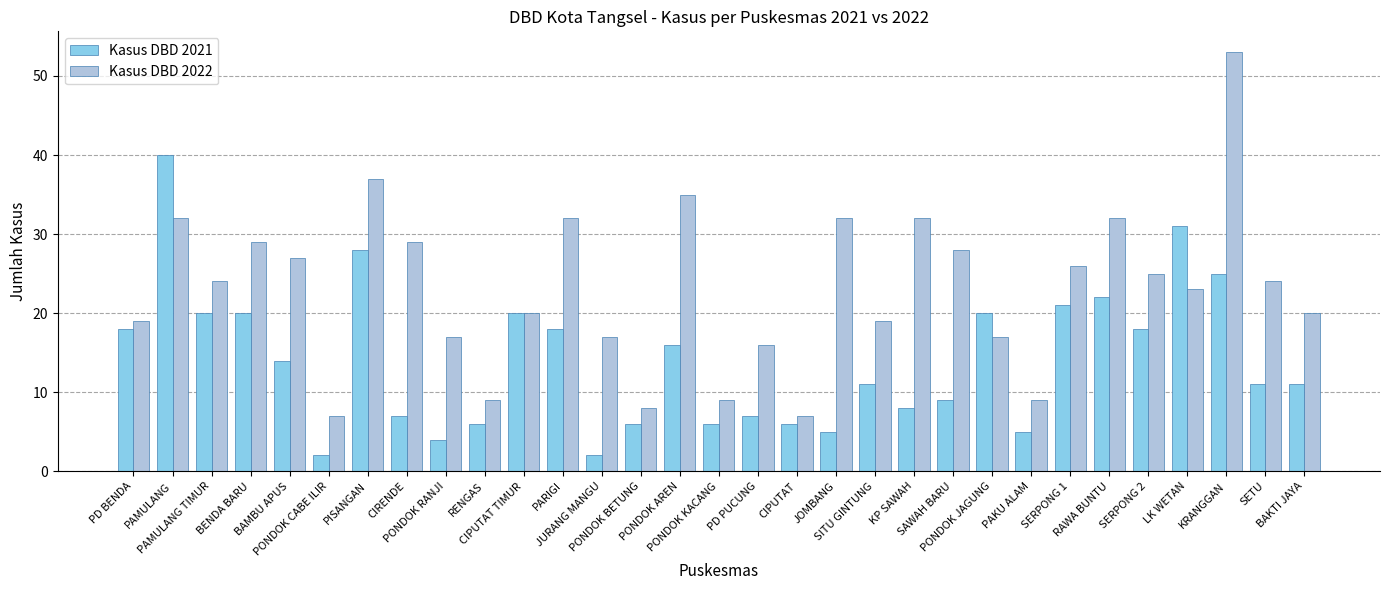

What is the difference between the maximum and minimum values in the Kasus DBD 2022 series?

46